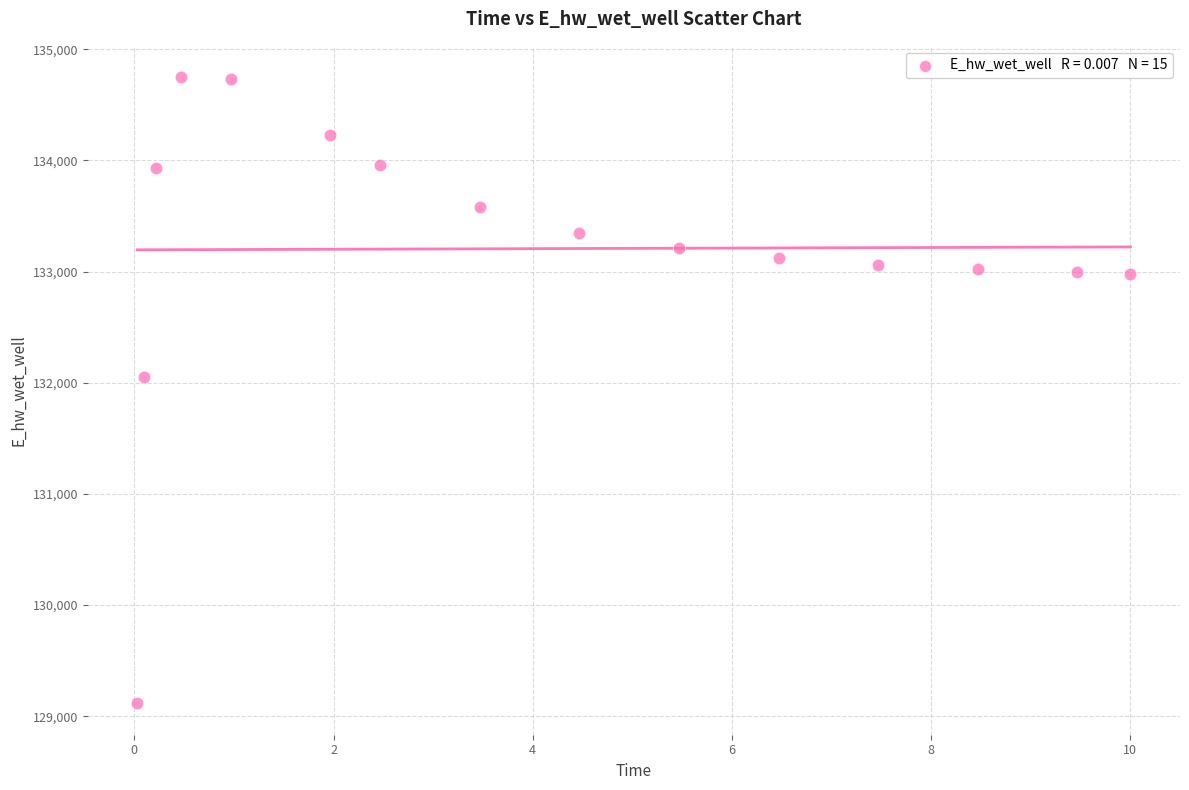

What is the range of Y values (max minus min)?

5633.5